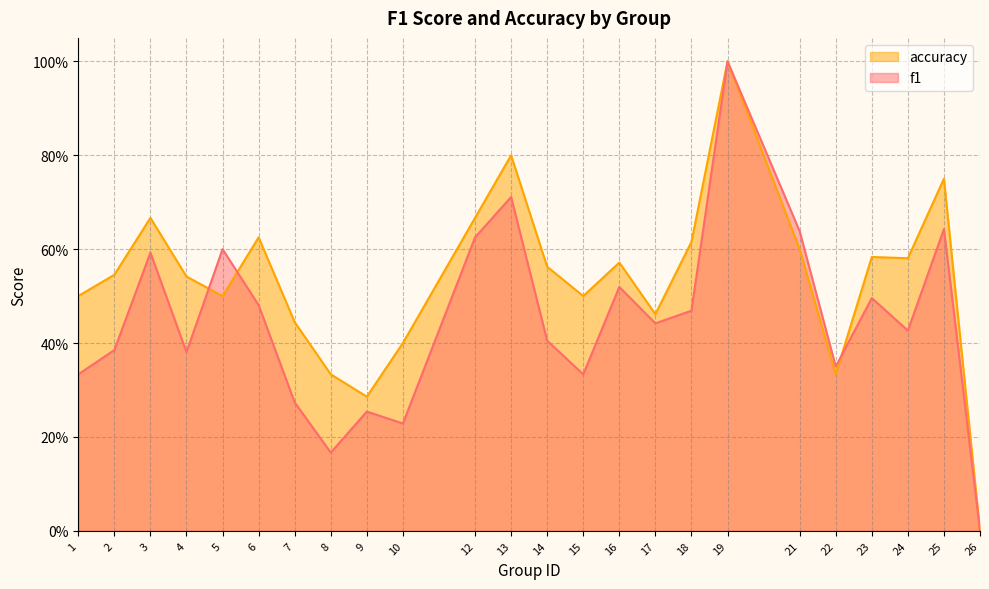

In f1, how many points are lower than both neighbors (excluding endpoints)?

7